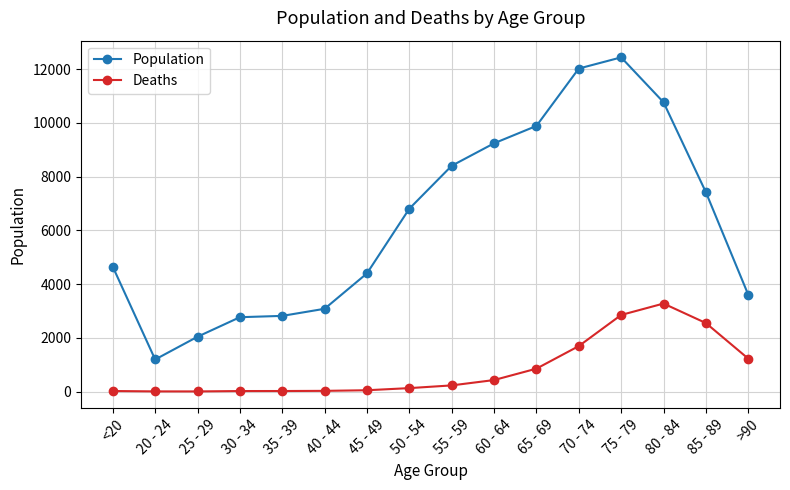

At how many categories does at least one series exceed 7185?

7